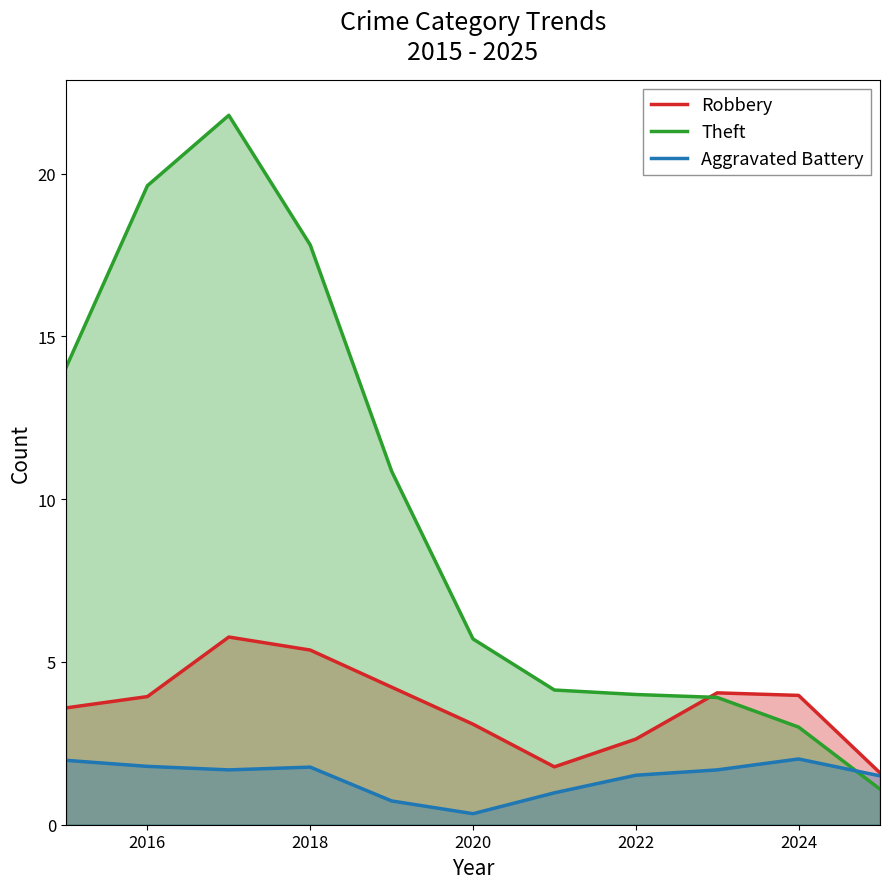

What is the average value of the Theft series?

9.6